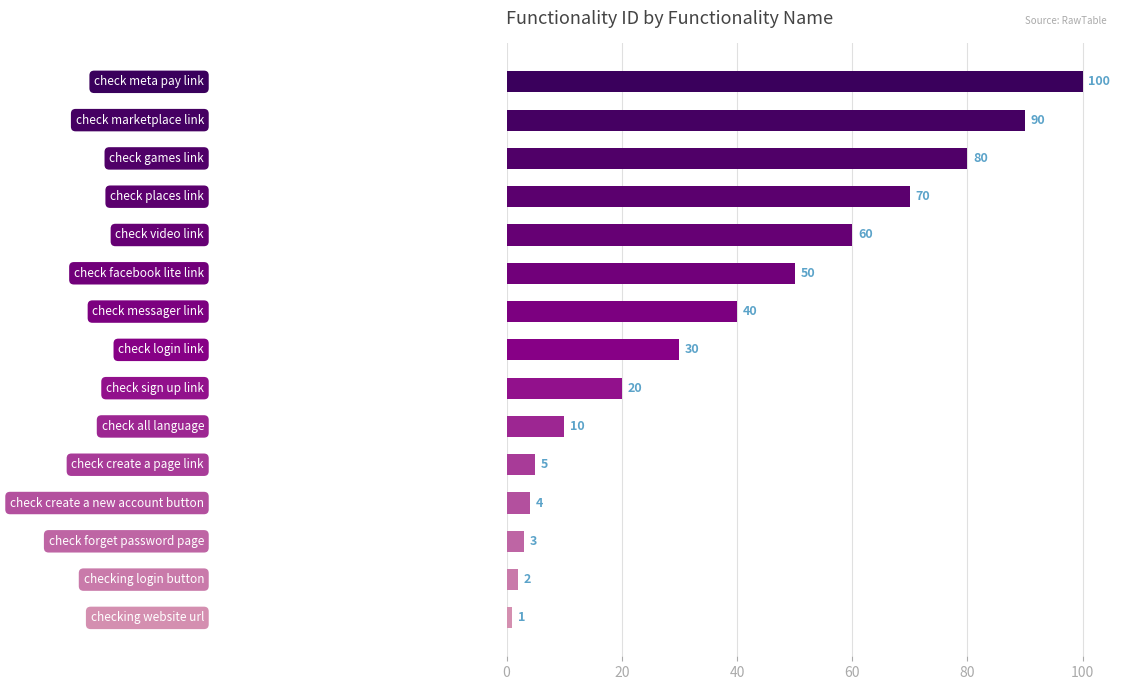

What is the sum of all values?

565